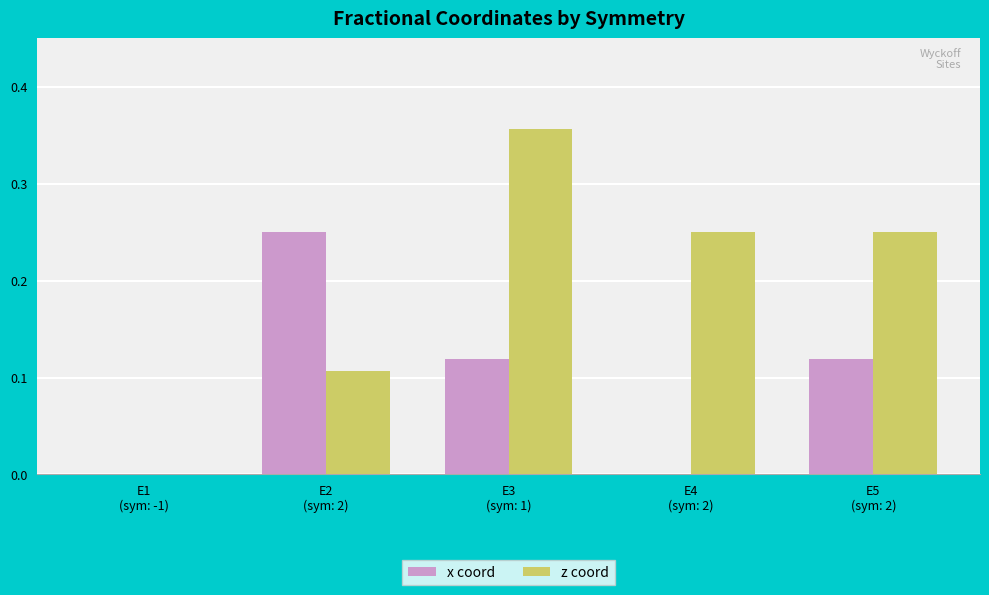

What is the sum of all z coord values?

1.0